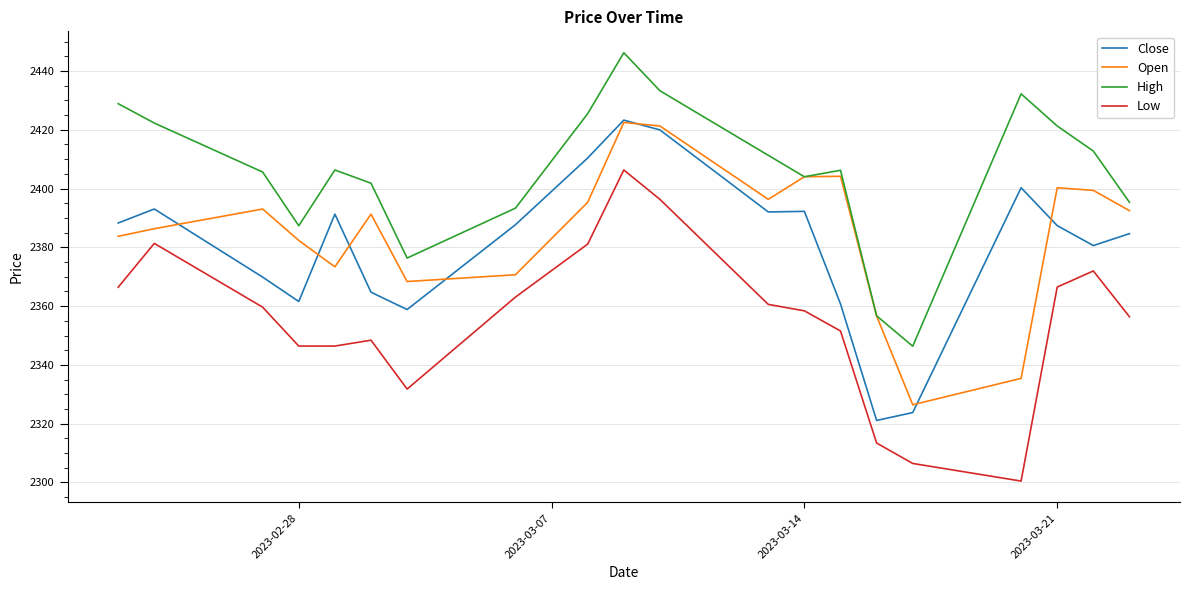

What is the lowest value of the High series?

2346.4